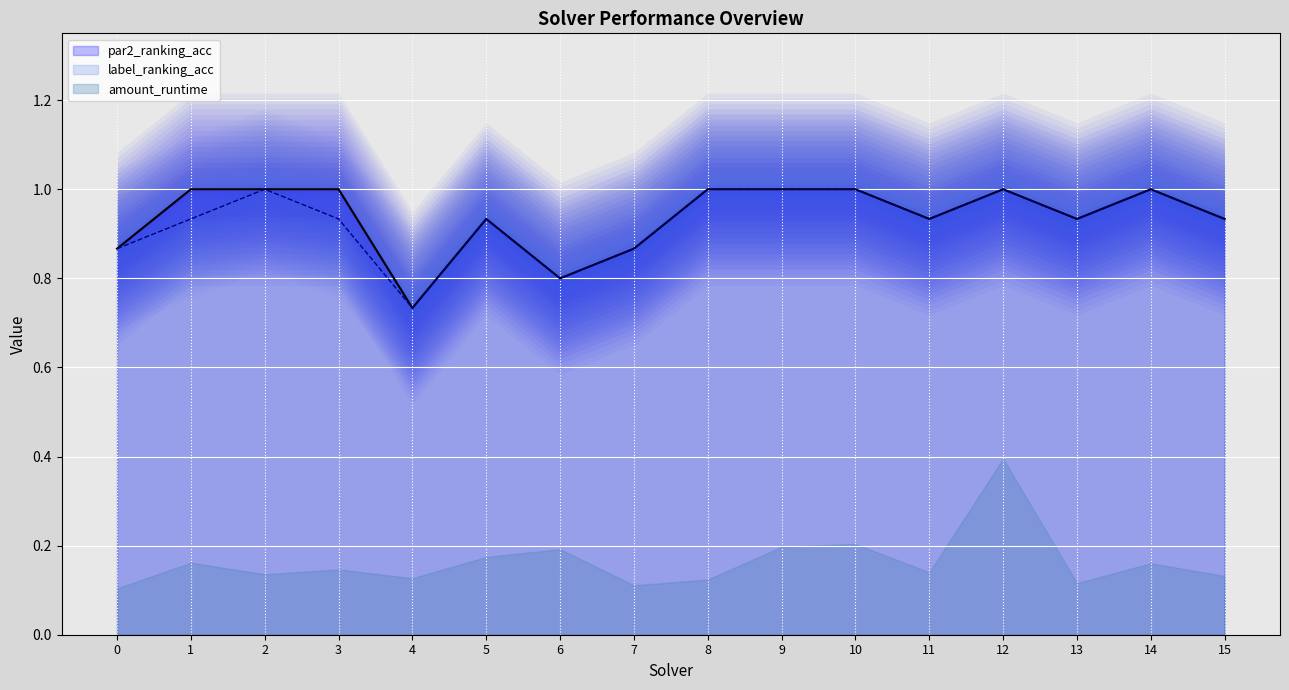

True or false: par2_ranking_acc has a value of 0.4 at 10.

False